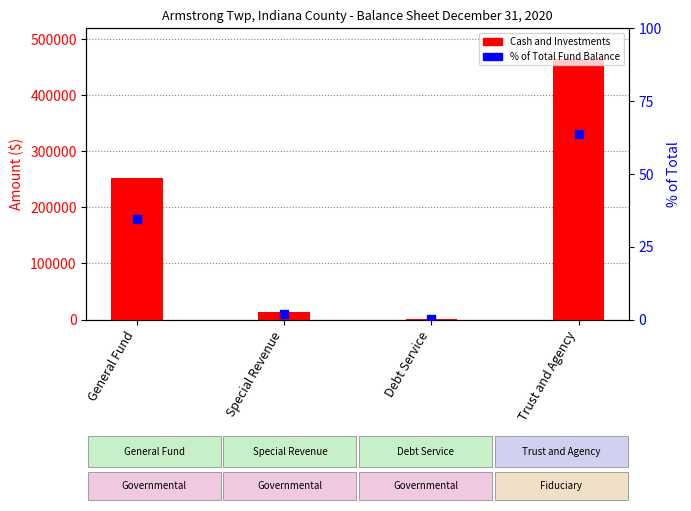

What are all the series names shown in the legend?

Cash and Investments, % of Total Fund Balance